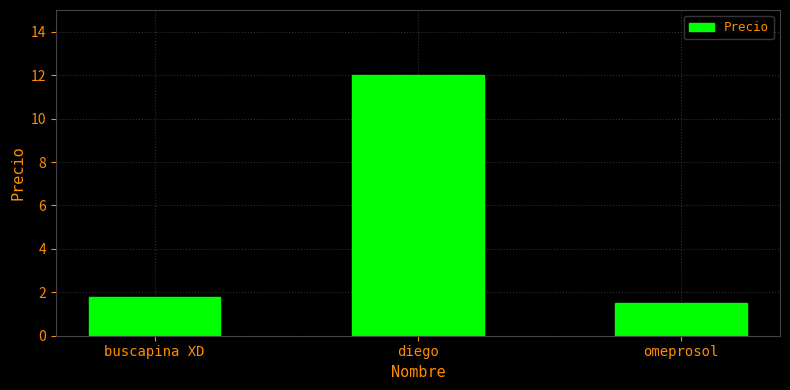

Which label corresponds to the smallest value in the chart?

omeprosol